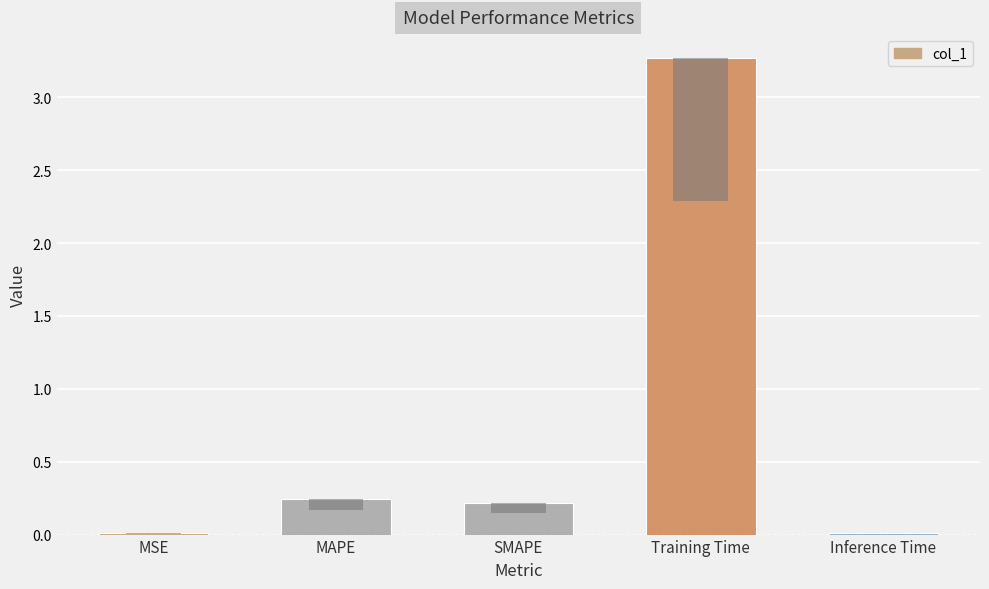

Which category has the highest value across all series?

Training Time